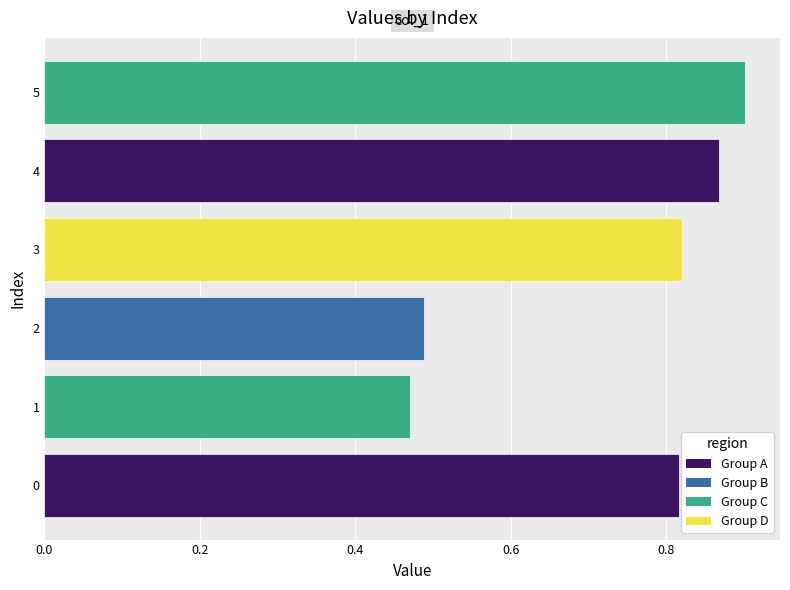

Count the values in the range 0 to 1.

6